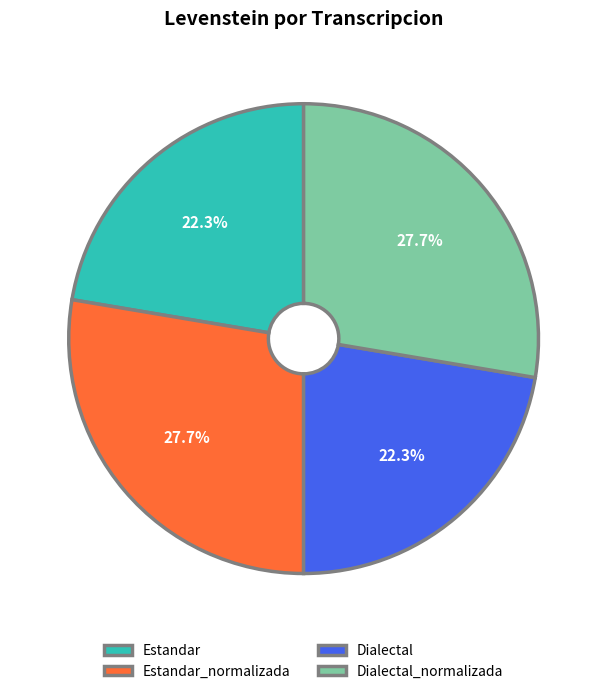

To the nearest percent, what is the combined percentage of Dialectal and Estandar?

45%